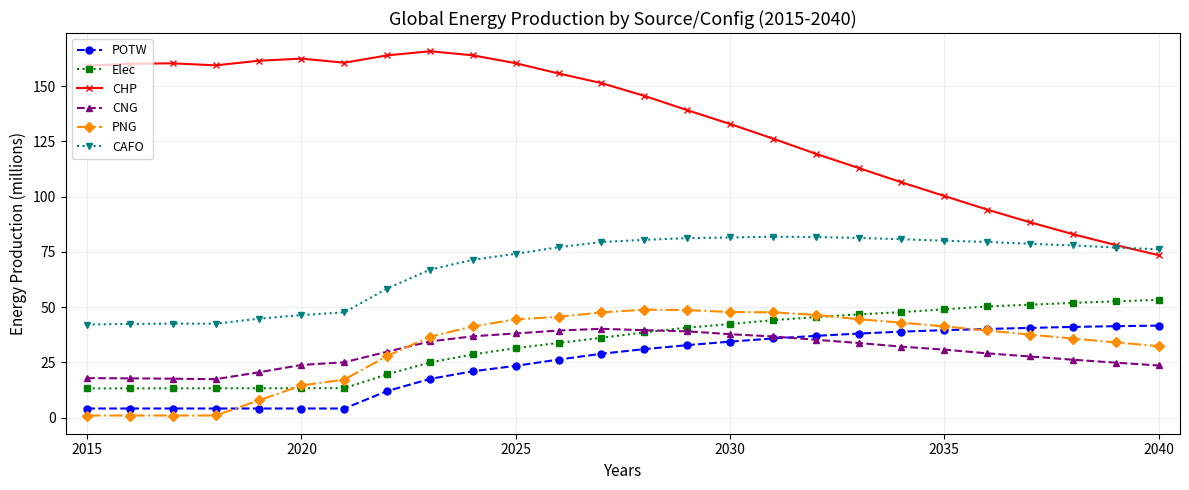

True or false: CNG and CAFO intersect in this chart.

False